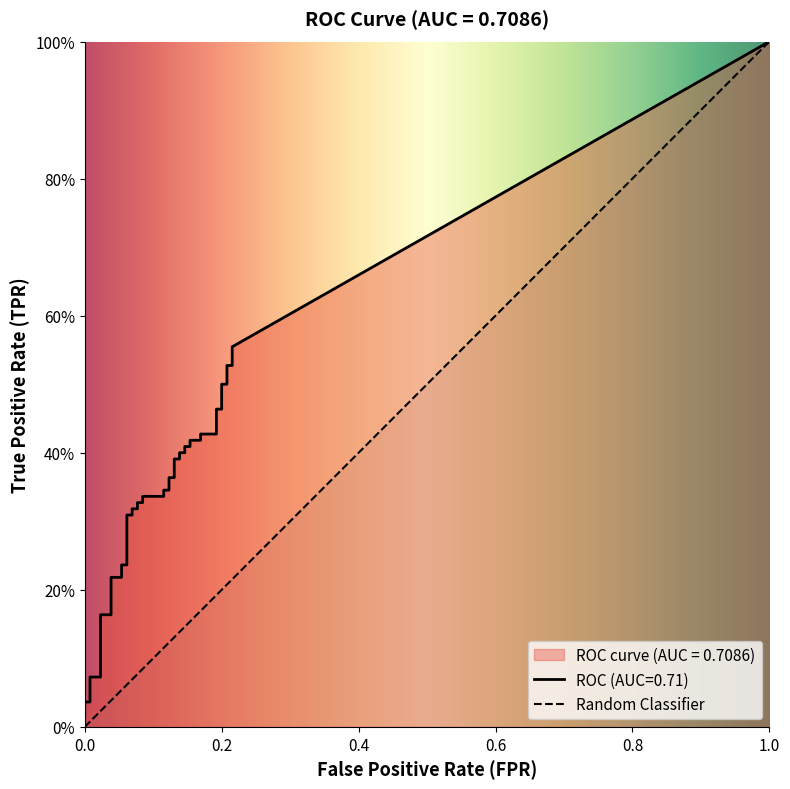

Which series has the widest spread of values?

tpr